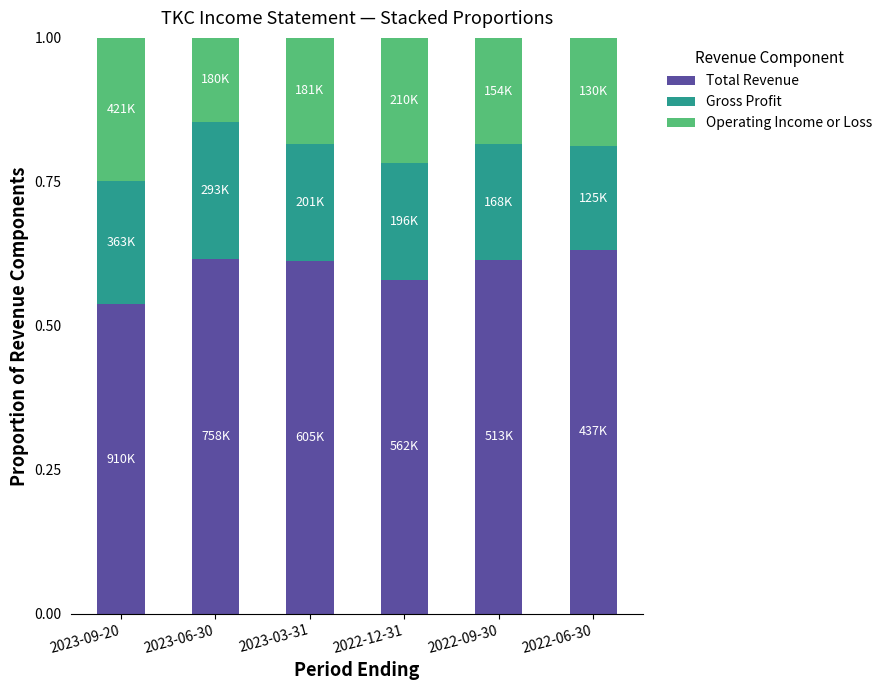

What is the total value across all series at 2023-09-20?

1.0